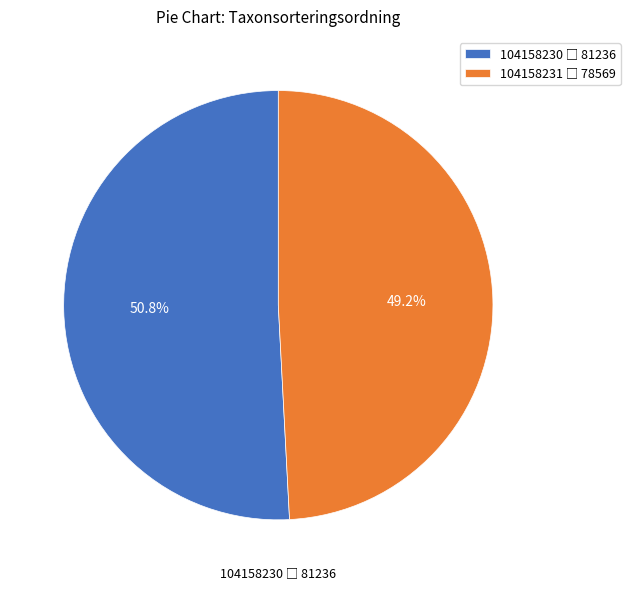

What percentage do 104158231 and 104158230 together represent?

100.0%